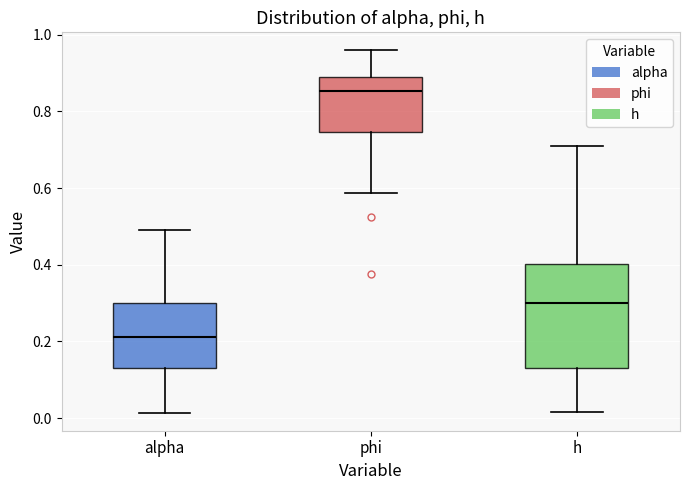

Reading left to right, read every box against the y-axis: the position of its median line, the range the box covers, and the ends of its whiskers. The values are not printed on the chart, so give them approximately, as read against the axis.

alpha: median 0.22, box 0.14 to 0.30, whiskers 0.02 to 0.50
phi: median 0.86, box 0.74 to 0.90, whiskers 0.58 to 0.96
h: median 0.30, box 0.12 to 0.40, whiskers 0.02 to 0.70